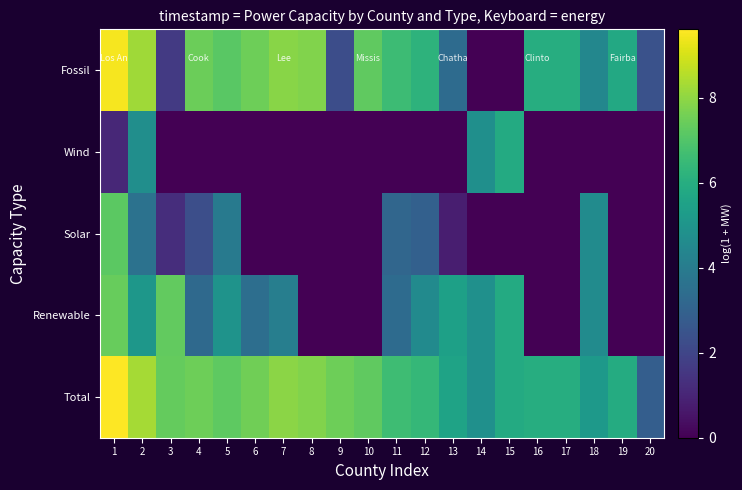

Between 2 and 10, which is larger?

2